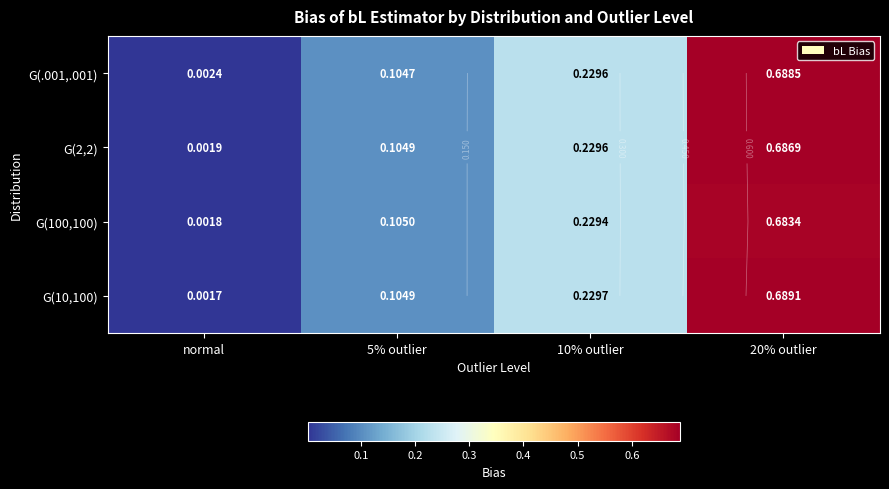

What is the sum of the G(2,2) values at 10% outlier and 5% outlier?

0.3